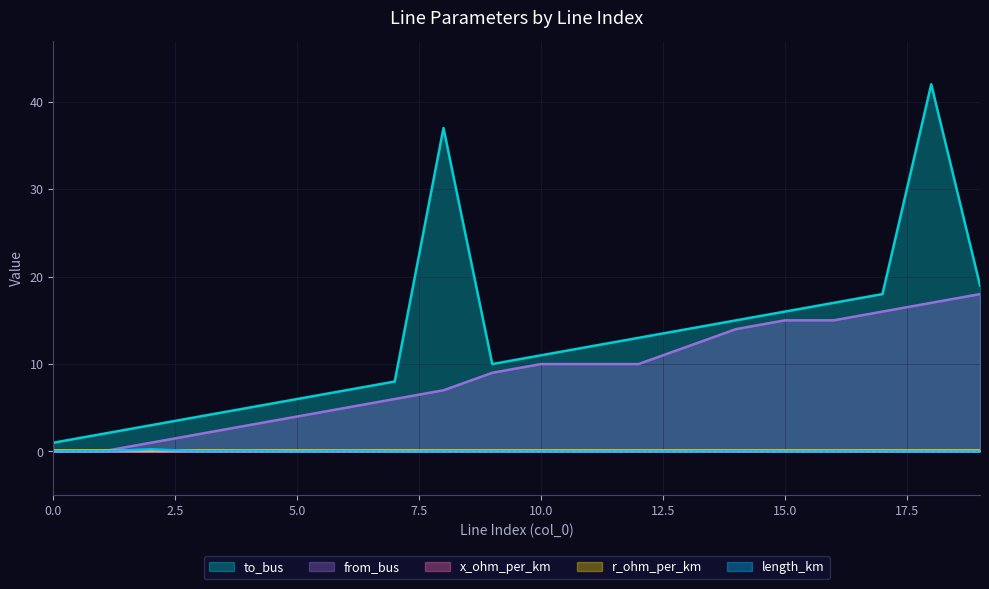

What is the sum of all length_km values?

0.6